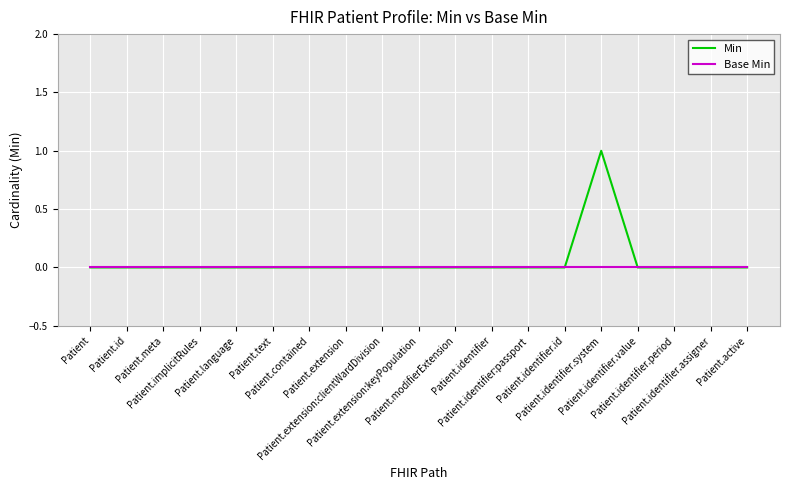

List the series in order of their peak value, lowest first.

Base Min, Min